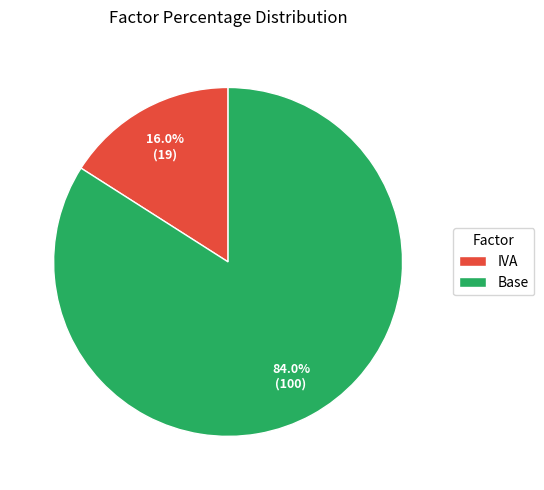

What is the ratio of the value at IVA to the value at Base?

0.2